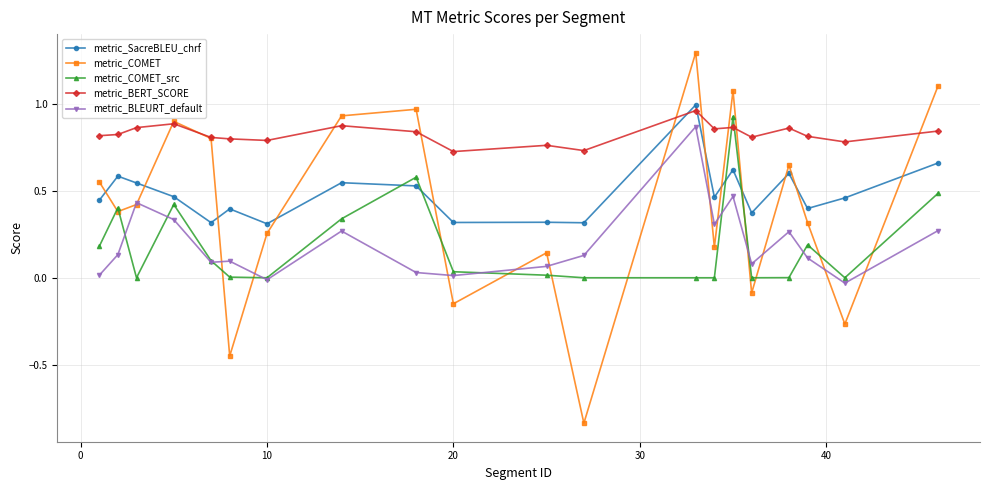

Which series has the largest range (max minus min)?

metric_COMET